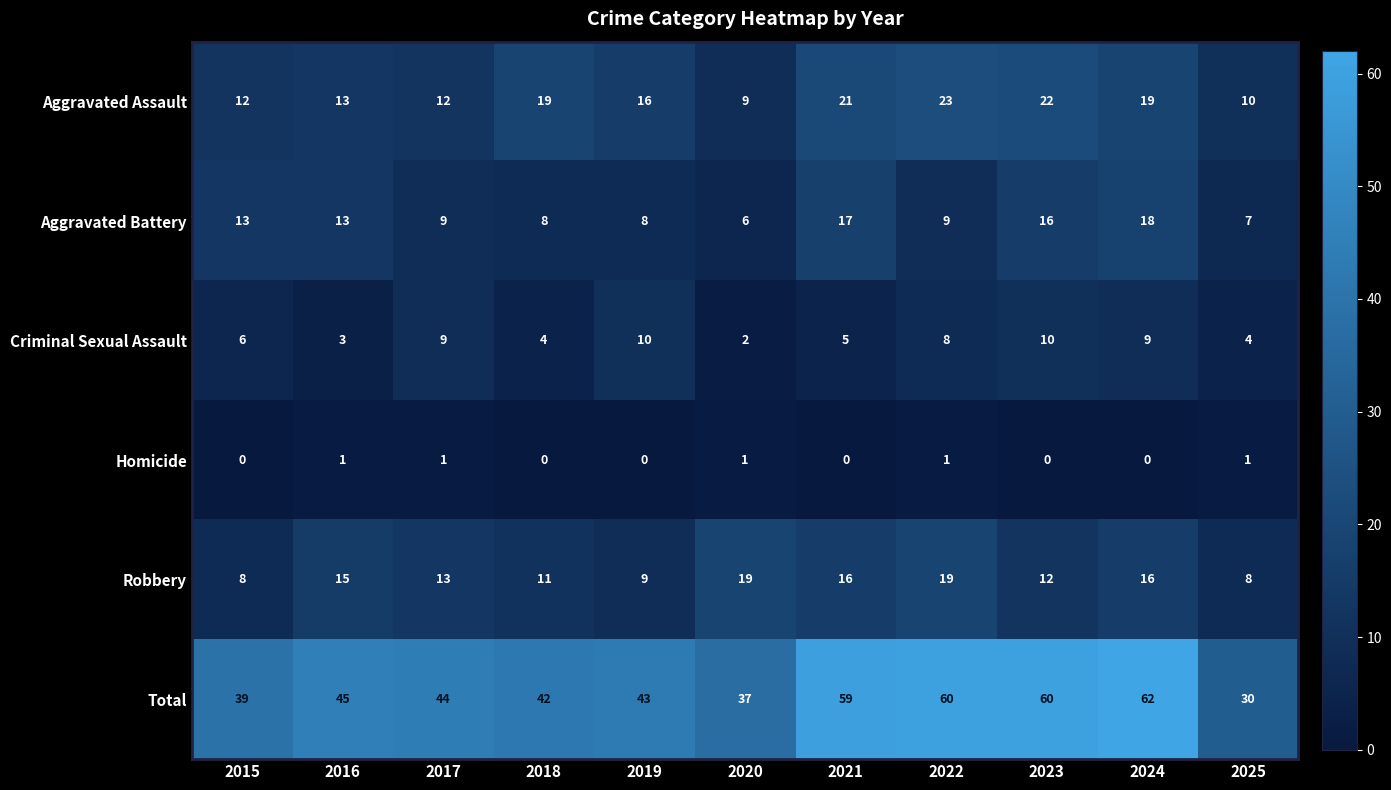

At 2020, list the series in order from largest to smallest.

Total, Robbery, Aggravated Assault, Aggravated Battery, Criminal Sexual Assault, Homicide